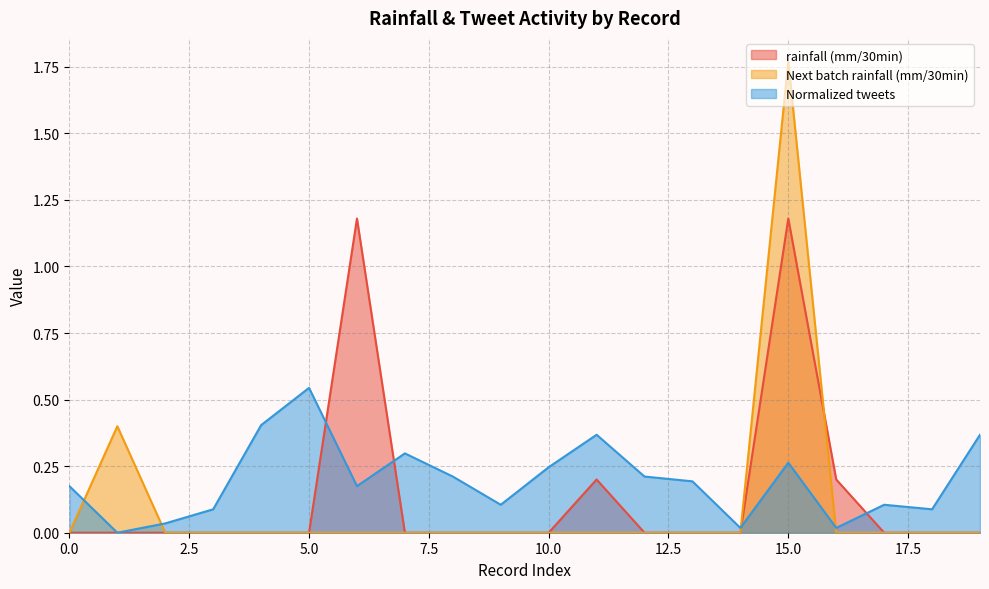

At which category is the sum across all series the highest?

15.0